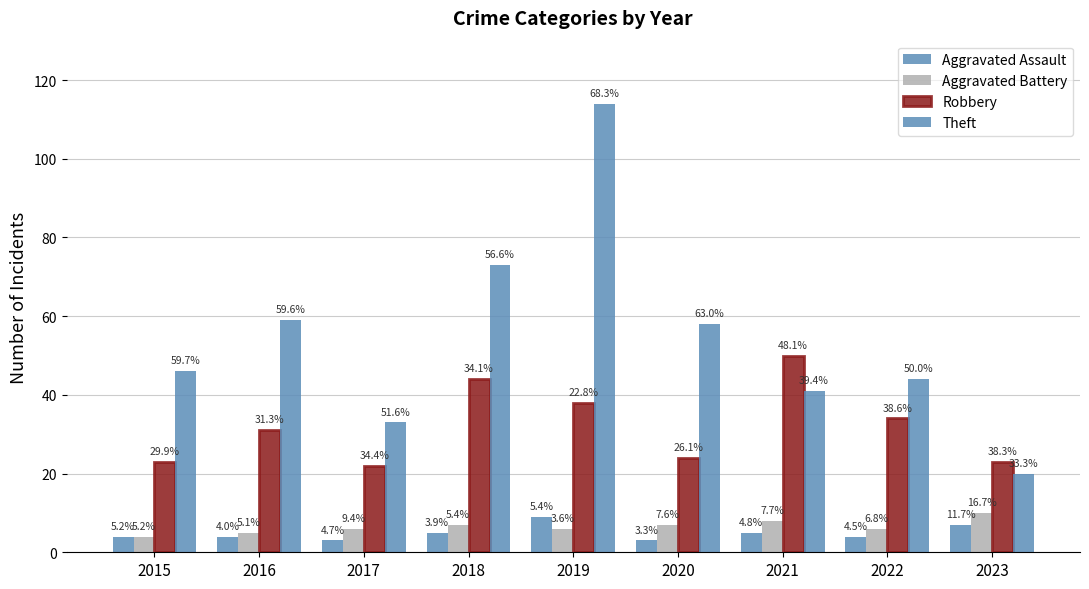

Are the bars grouped side by side (vs. stacked)?

Yes